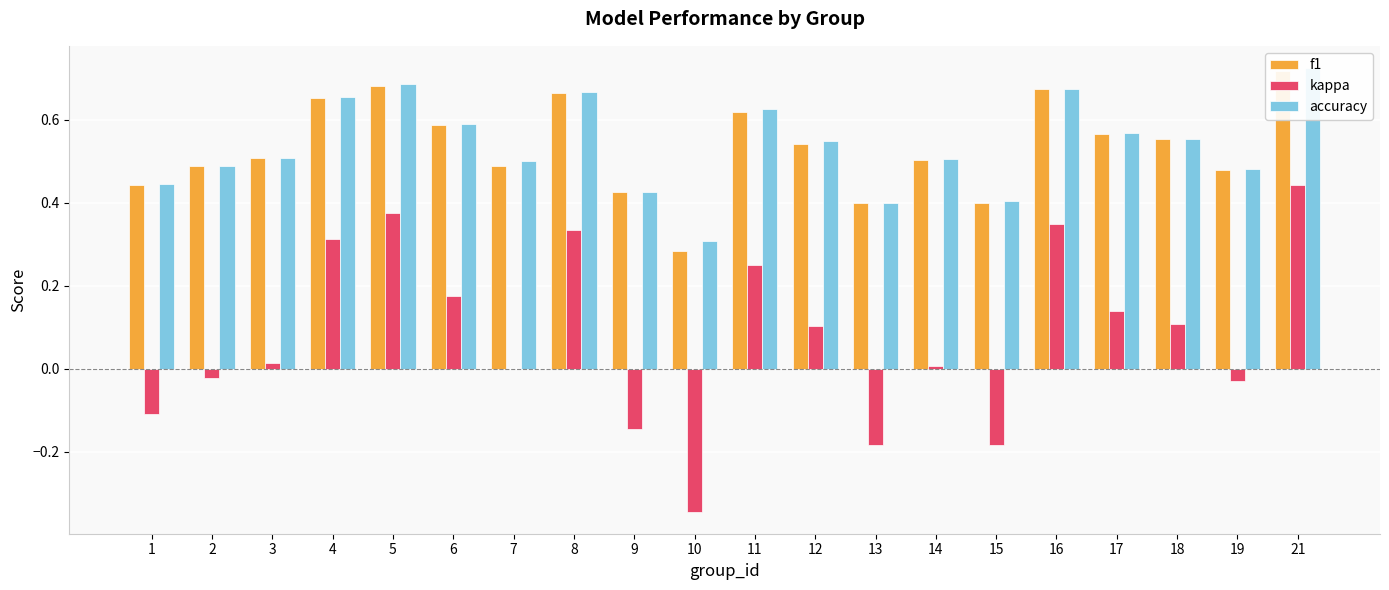

True or false: kappa has a value of 0.1 at 12.

True